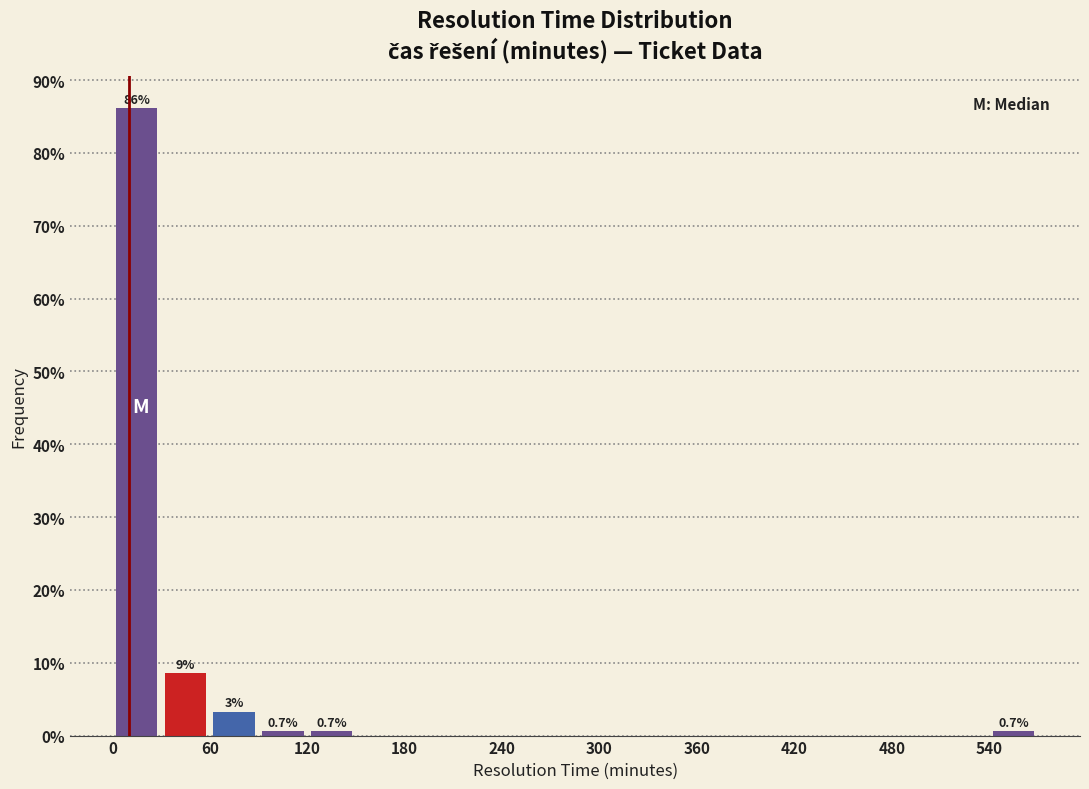

Read against the x-axis, roughly where is the centre of the tallest bar?

20